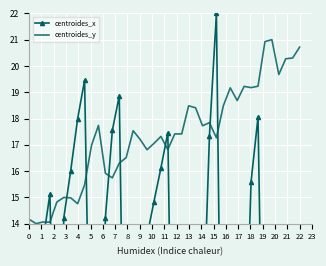

What is the maximum value for centroides_y?

21.0